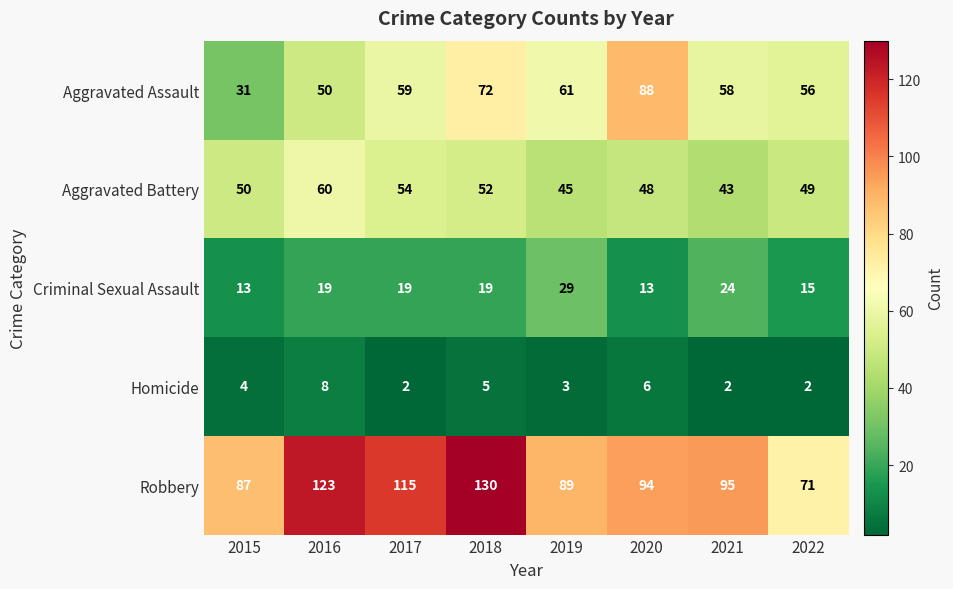

What value does the Aggravated Battery series have at 2016, to the nearest 5?

60